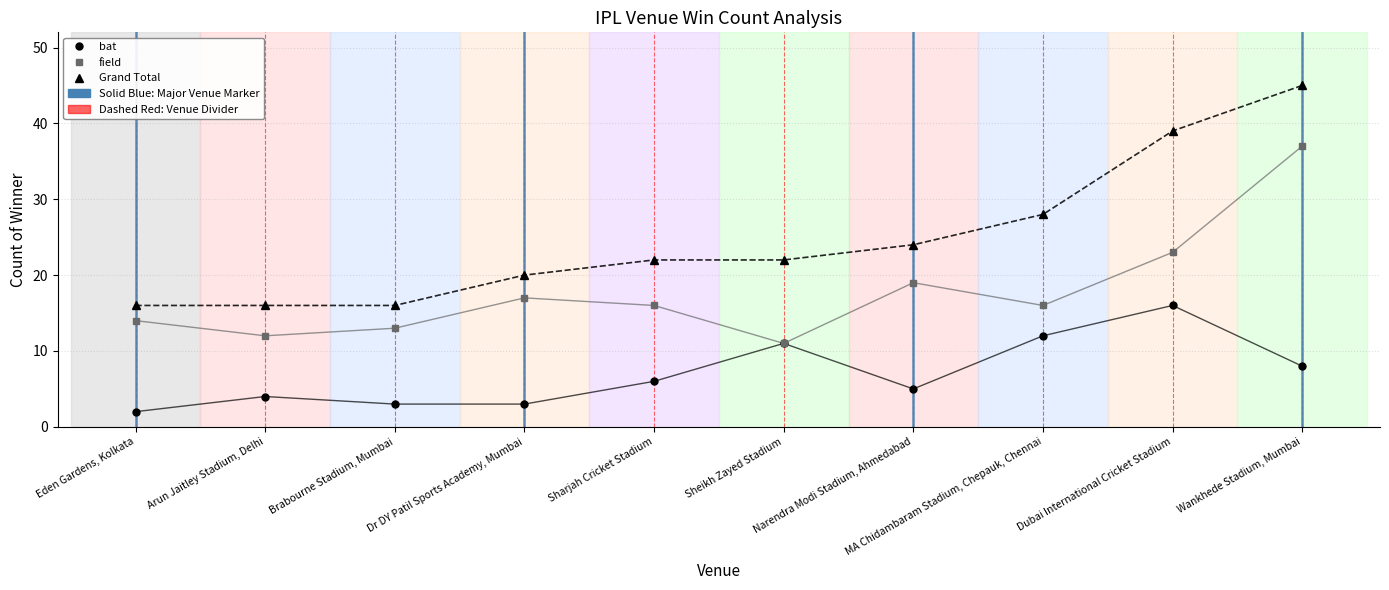

In field, how many points are lower than both neighbors (excluding endpoints)?

3